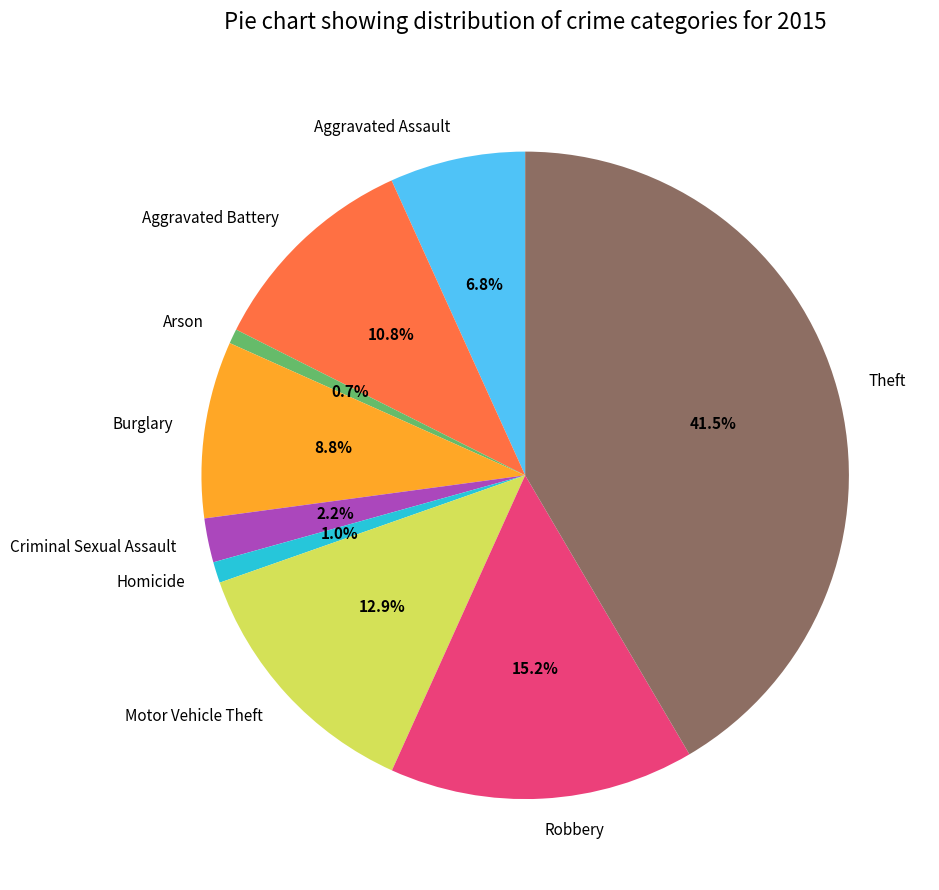

What is the ratio of the value at Motor Vehicle Theft to the value at Burglary?

1.5